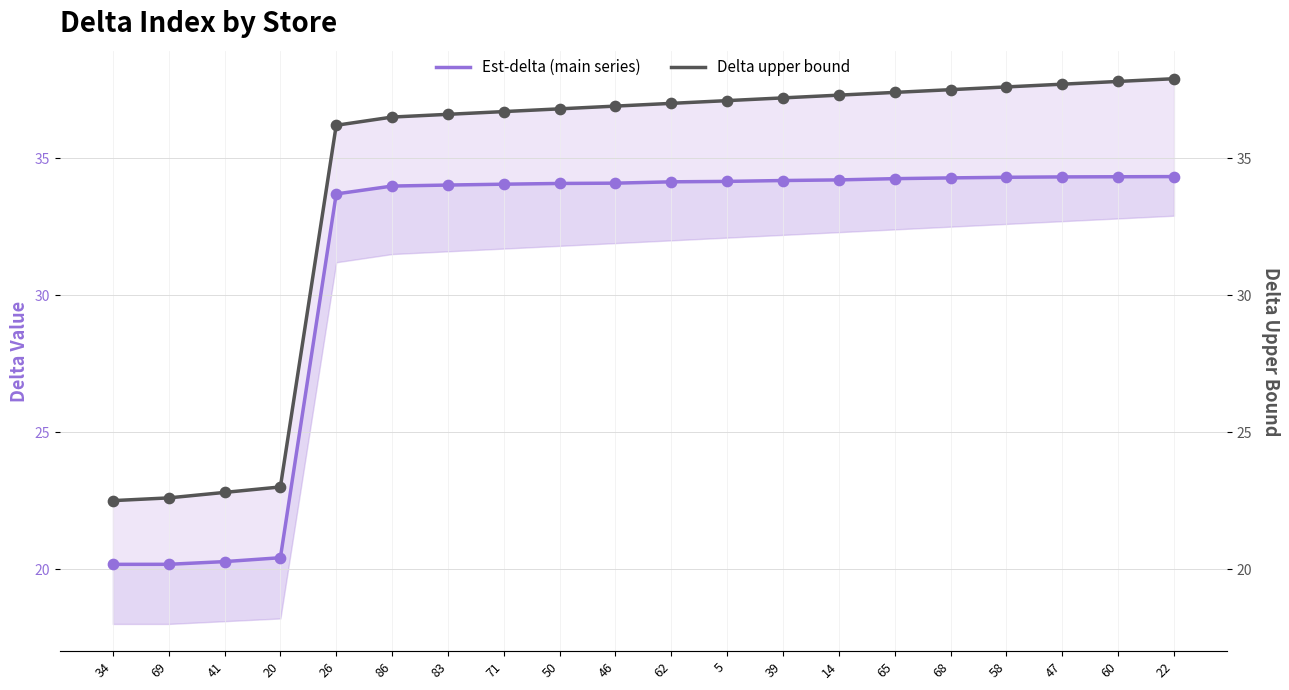

What are all the series names shown in the legend?

Est-delta (main series), Delta upper bound